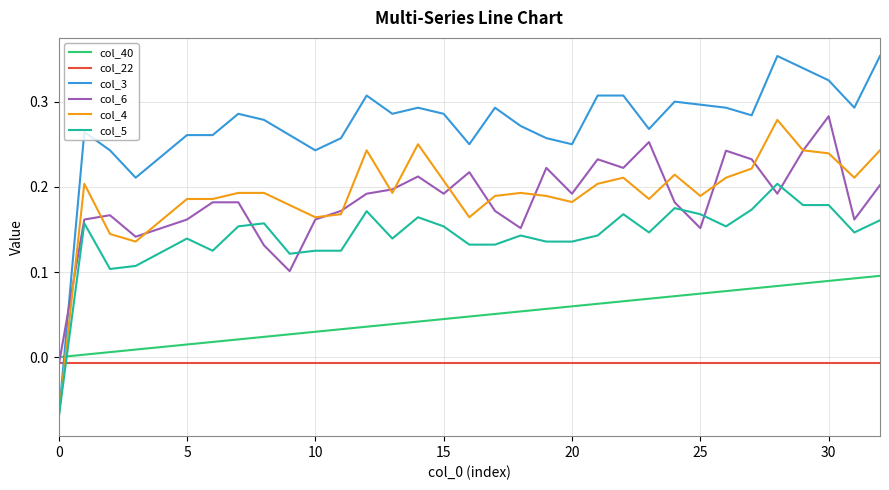

Which series has the largest total across all categories?

col_3